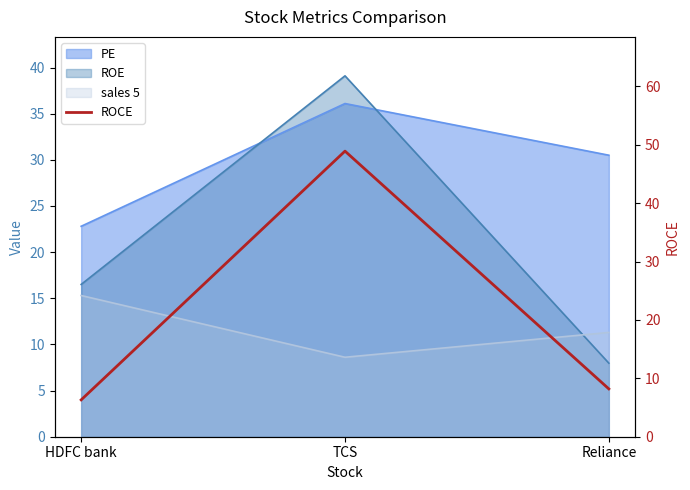

The chart shows a value of 48.9 at TCS. True or false?

True